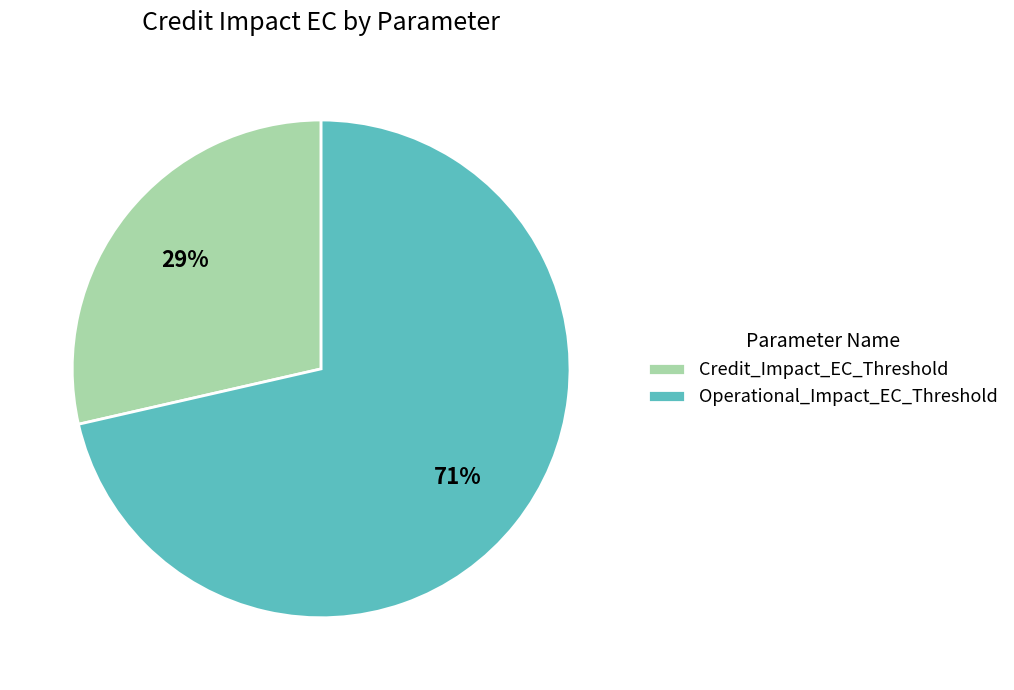

Rank the categories by value from highest to lowest.

Operational_Impact_EC_Threshold, Credit_Impact_EC_Threshold